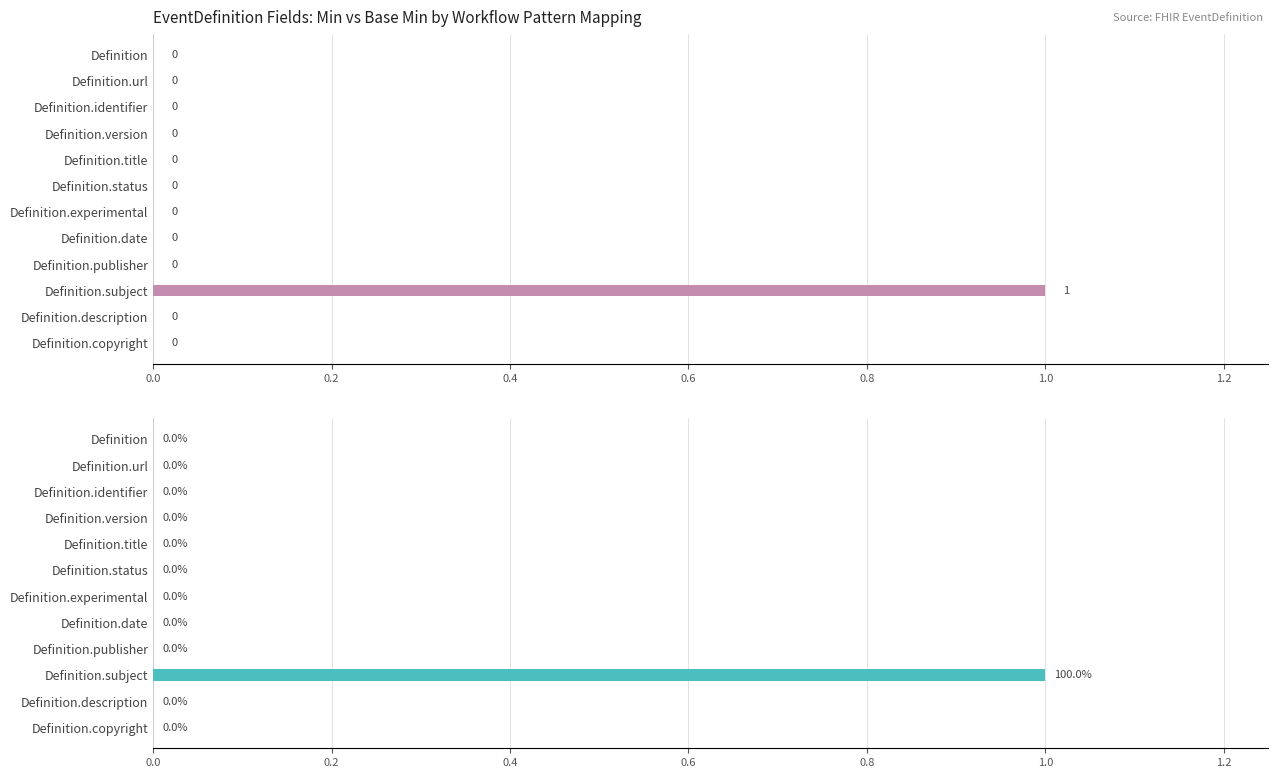

How many data points in Min are above 0?

1